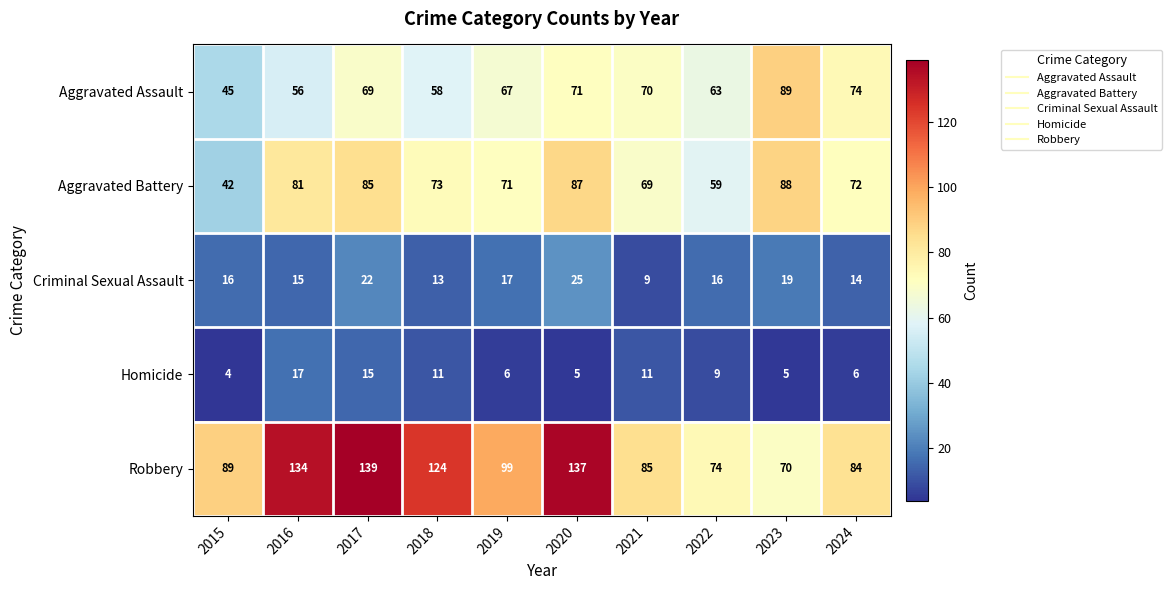

What is the difference between the highest and lowest values at 2022?

65